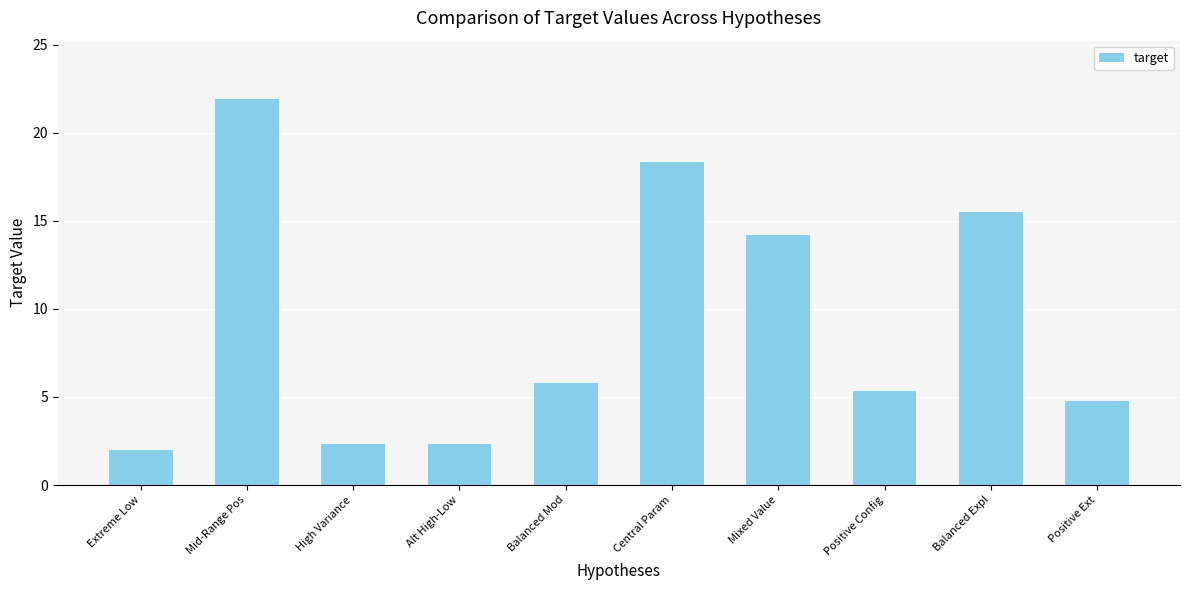

What value does the data have at Extreme Low?

2.0